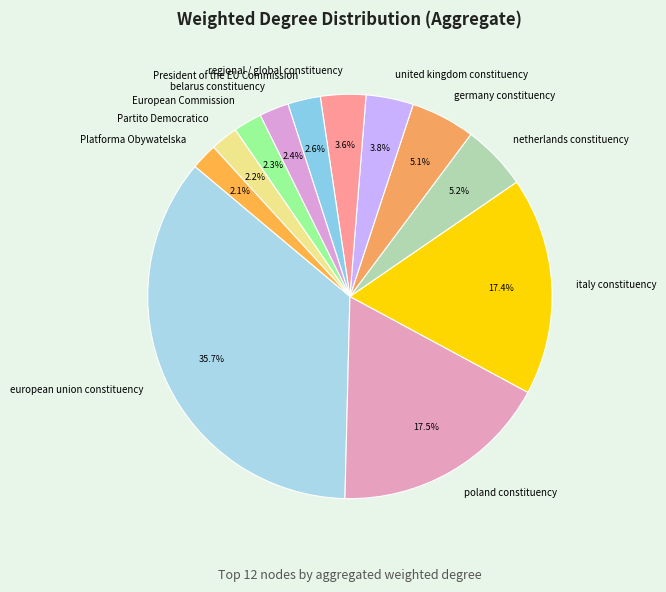

Is there any slice that represents more than half of the pie?

No